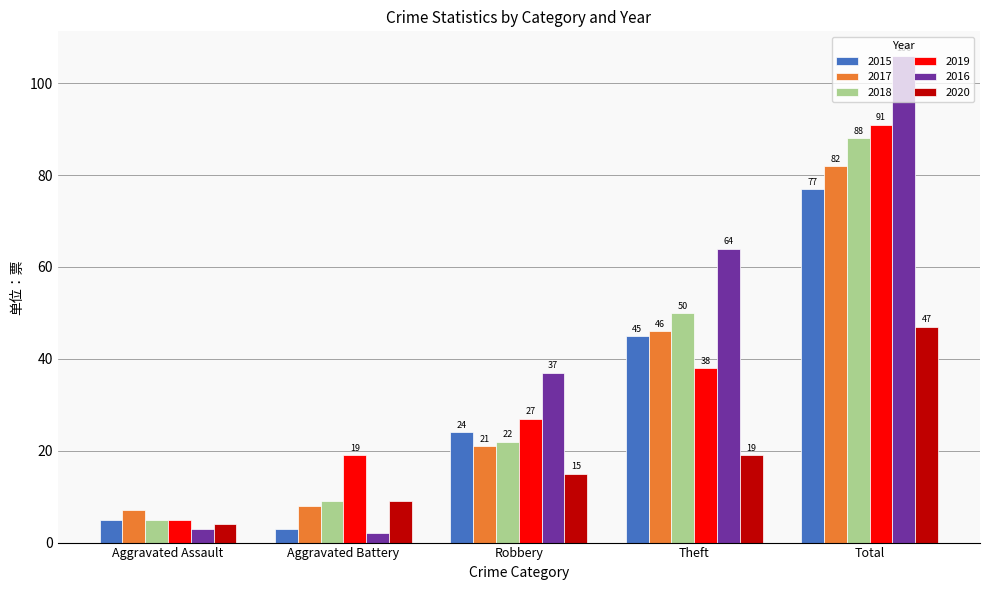

What is the sum of the 2016 values at Aggravated Battery and Aggravated Assault?

5